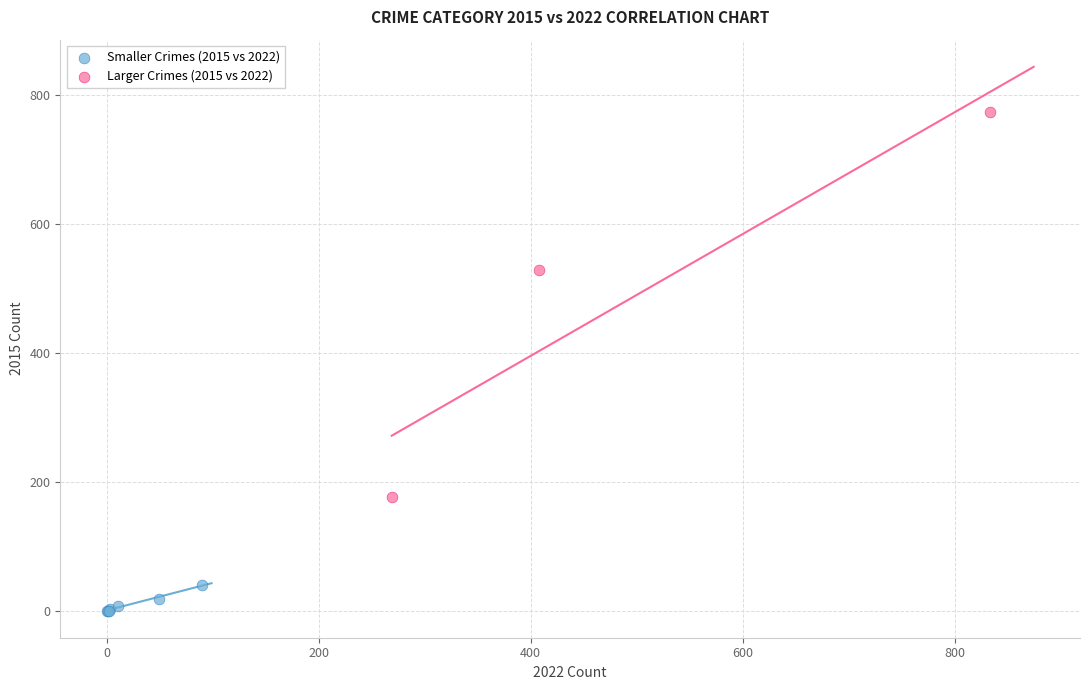

Which series reaches the maximum Y coordinate?

Larger Crimes (2015 vs 2022)